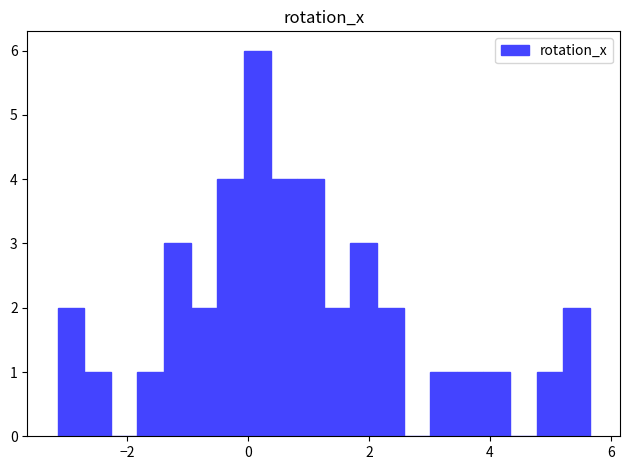

Around what value on the x-axis is the tallest bar? Give the approximate position of its centre, as read against the axis.

0.2